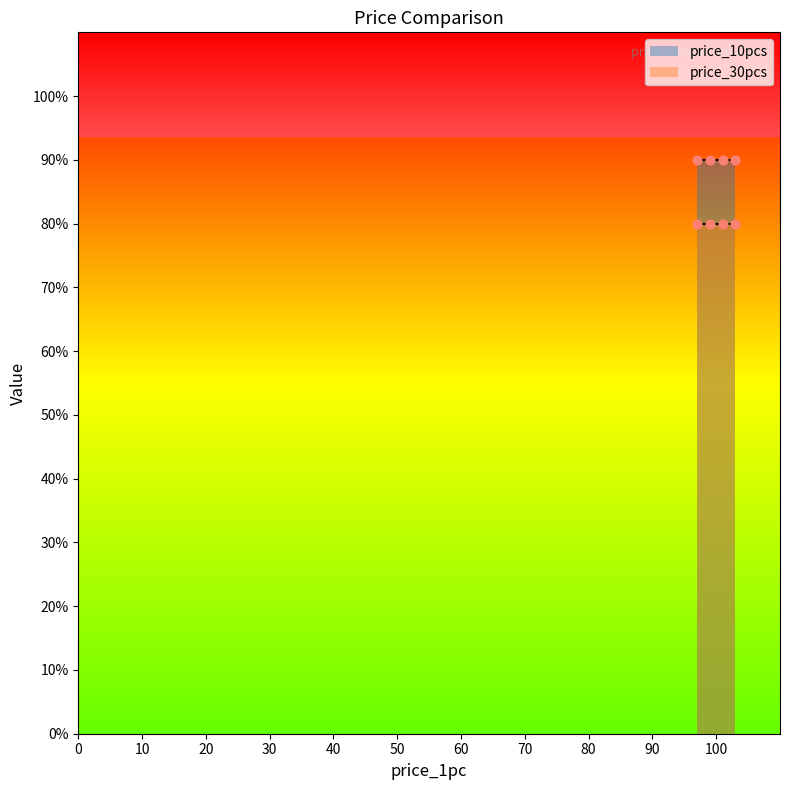

Which series has the widest spread of Y values?

price_10pcs